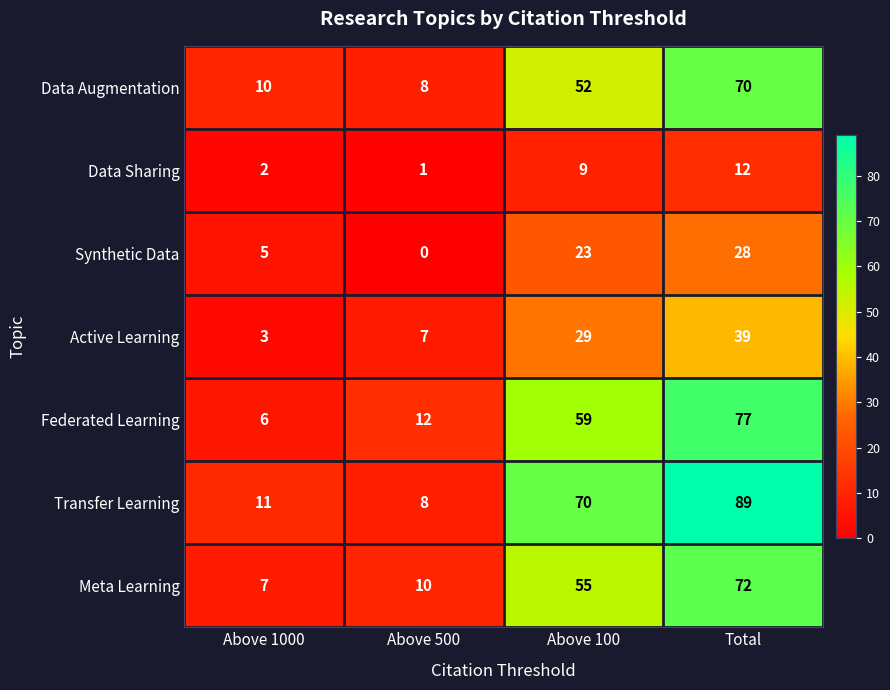

List the series in order of their peak value, highest first.

Transfer Learning, Federated Learning, Meta Learning, Data Augmentation, Active Learning, Synthetic Data, Data Sharing